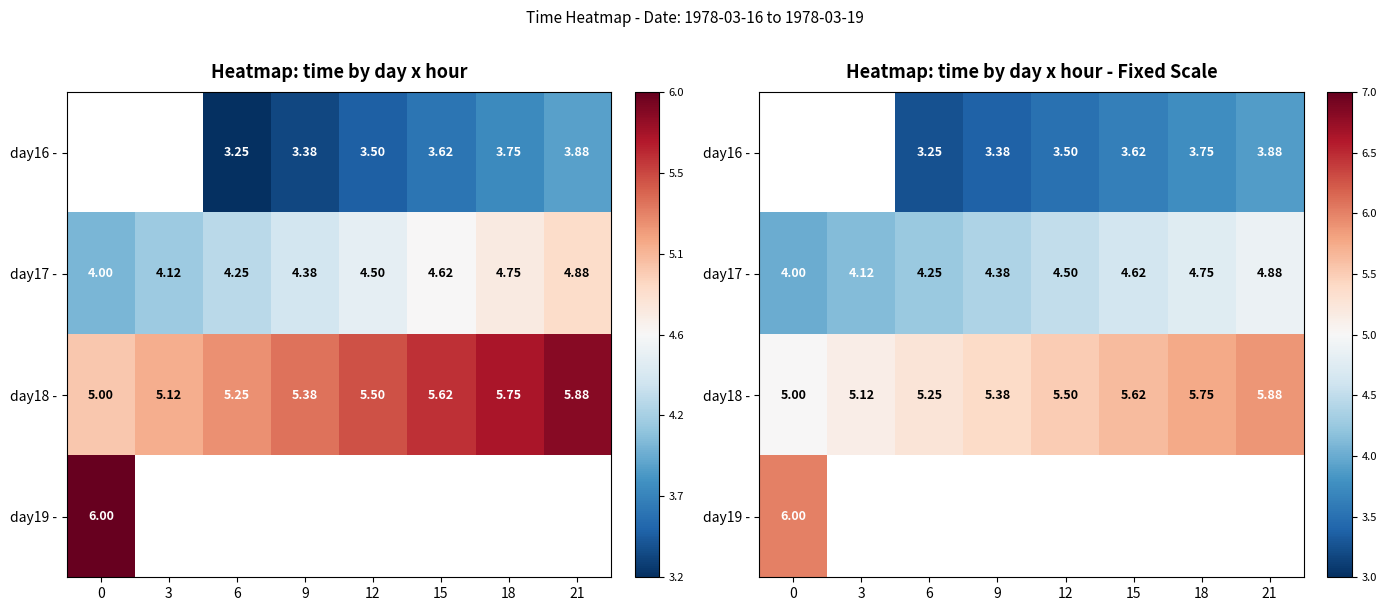

What is the difference between the day18 - values at 6 and 3?

0.1